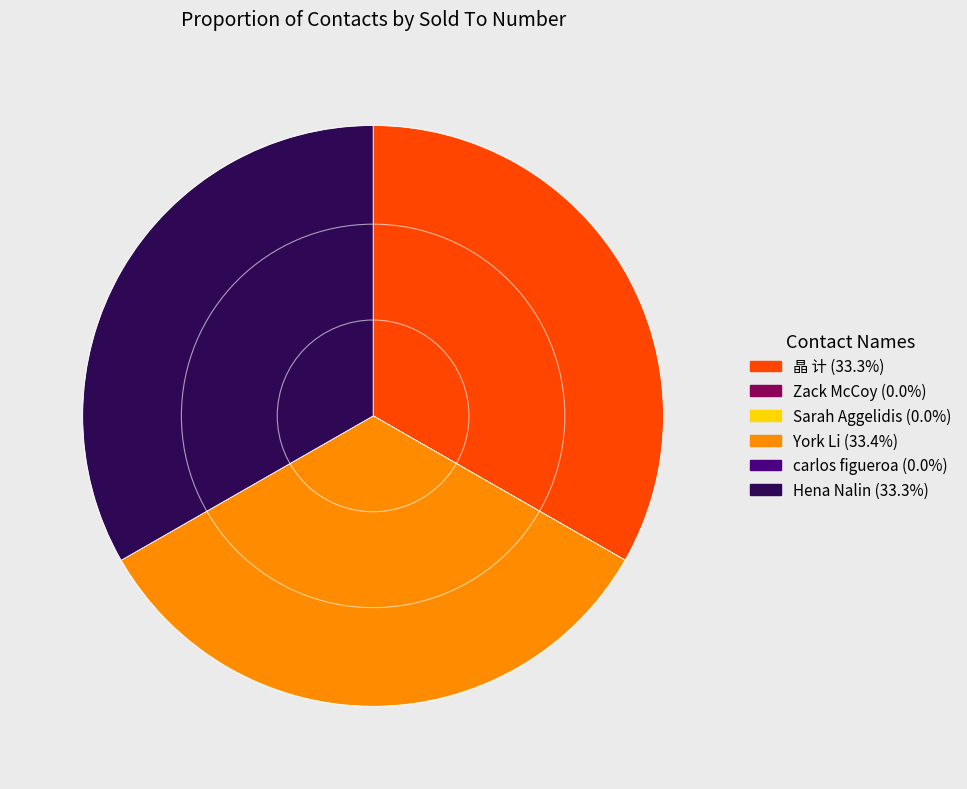

Is there any slice that represents more than half of the pie?

No